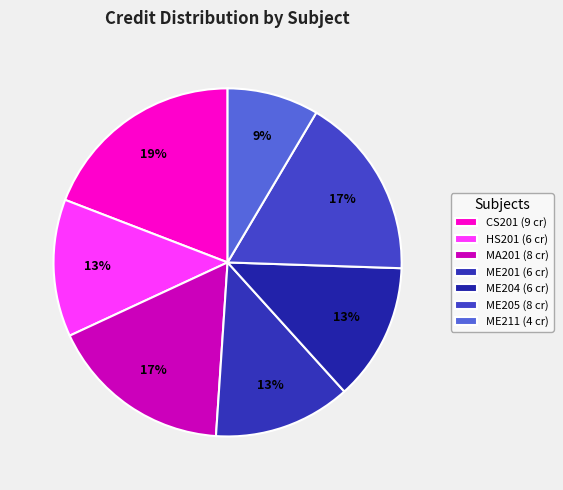

How many segments does this pie chart have?

7